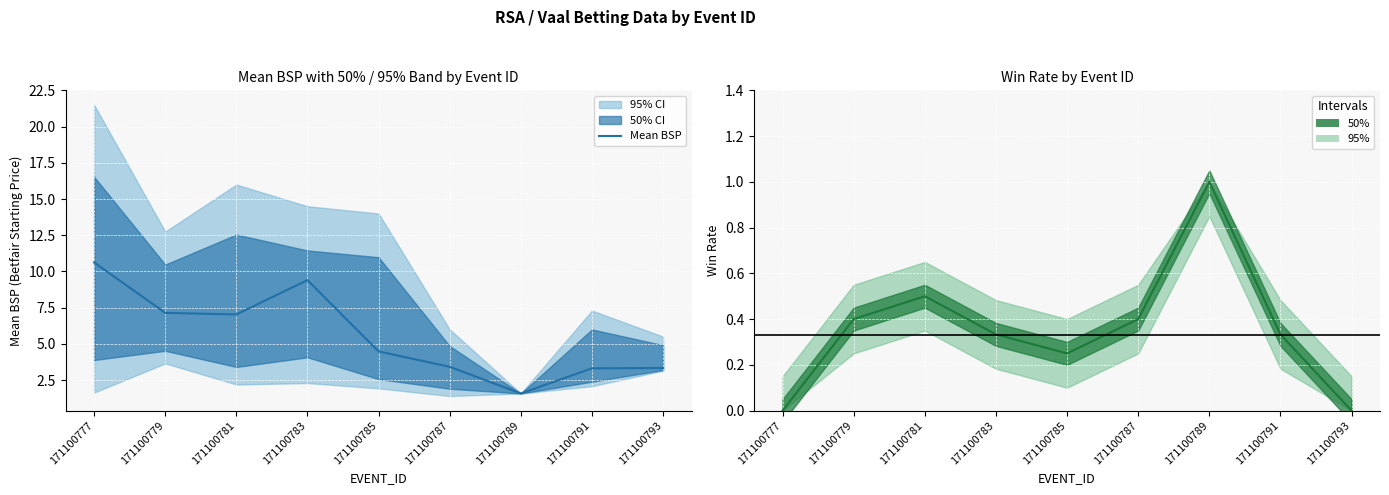

True or false: Win Rate and Mean BSP cross at least once.

False